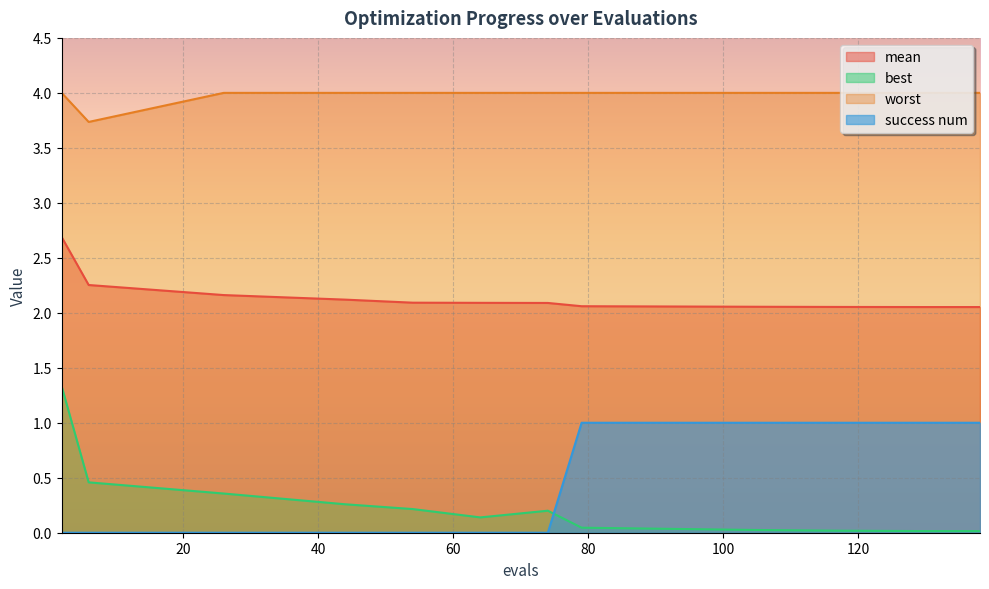

In worst, how many points are lower than both neighbors (excluding endpoints)?

1